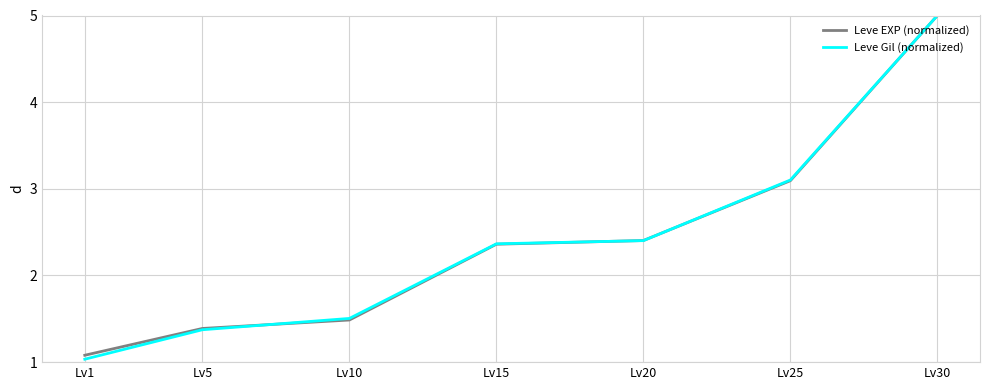

What is the difference between the second highest and minimum values in the Leve Gil (normalized) series?

2.1